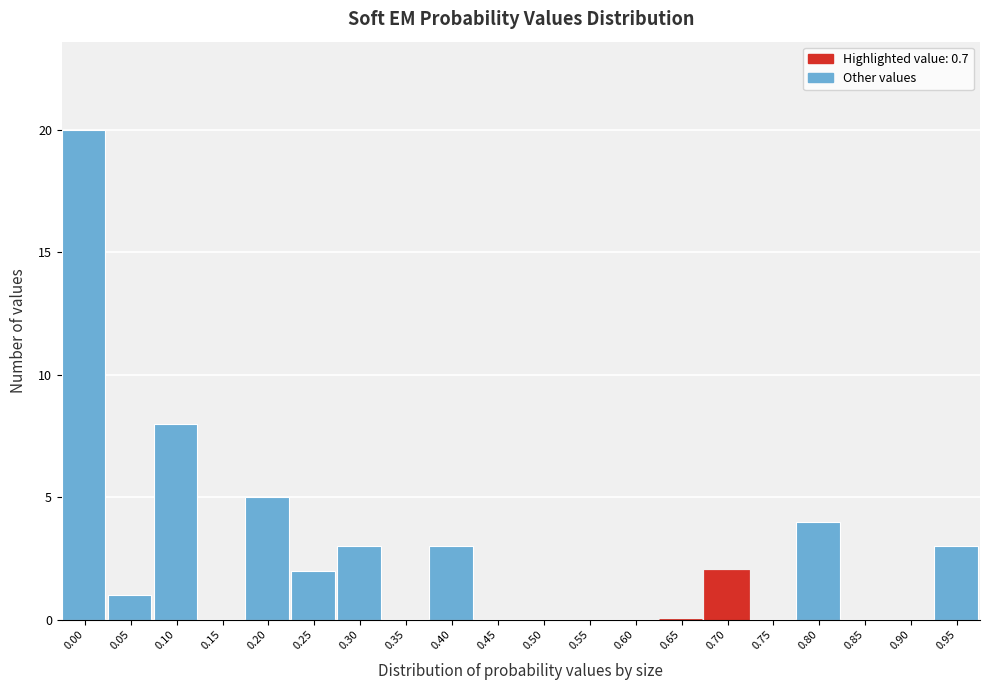

Reading right to left, what are all the values shown in this chart?

0.95=3	0.90=0	0.85=0	0.80=4	0.75=0	0.70=2	0.65=0	0.60=0	0.55=0	0.50=0	0.45=0	0.40=3	0.35=0	0.30=3	0.25=2	0.20=5	0.15=0	0.10=8	0.05=1	0.00=20